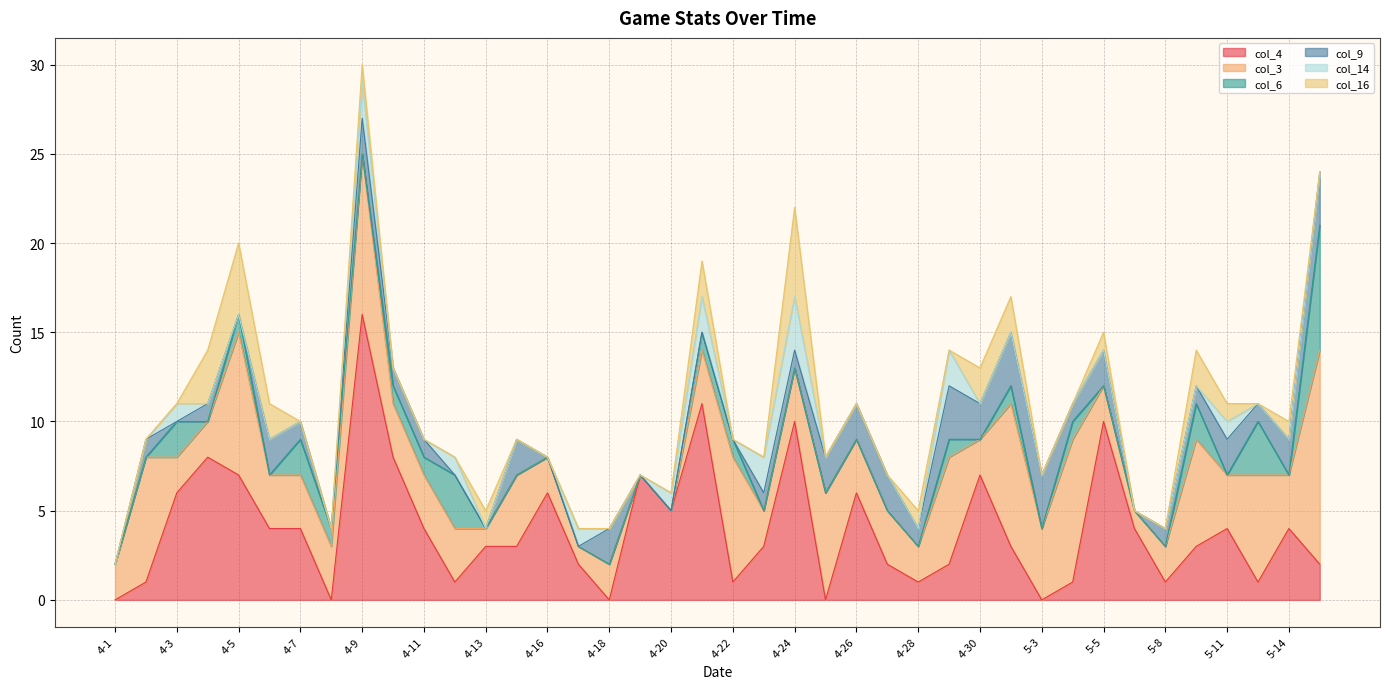

The value of col_14 at 5-5 is -2. True or false?

False